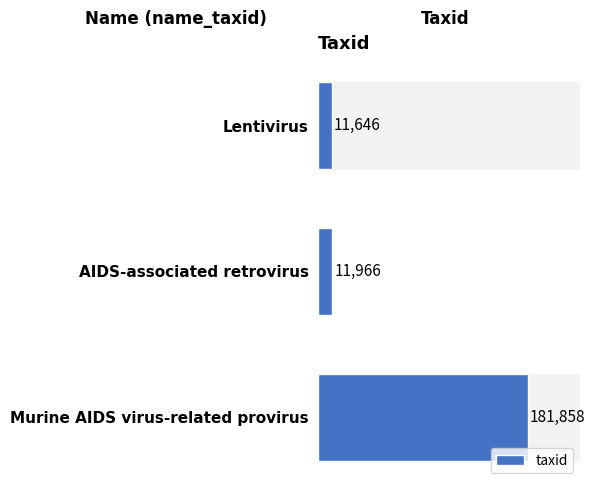

Are the bars horizontal?

Yes